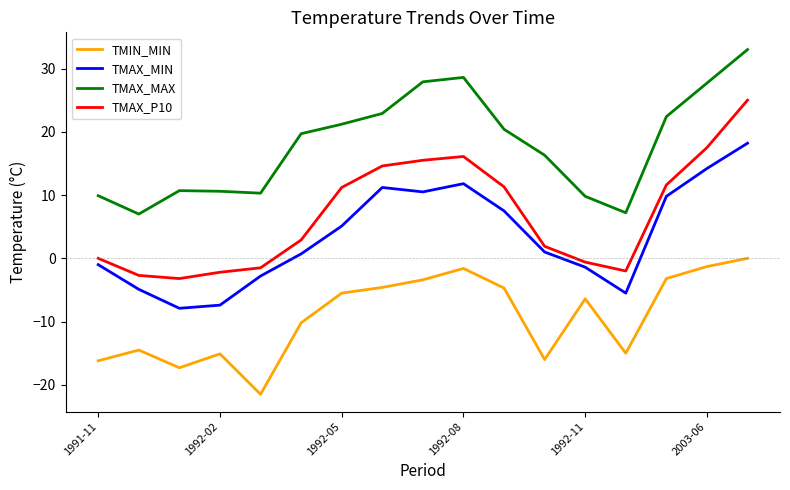

True or false: TMAX_MIN and TMAX_P10 intersect in this chart.

False